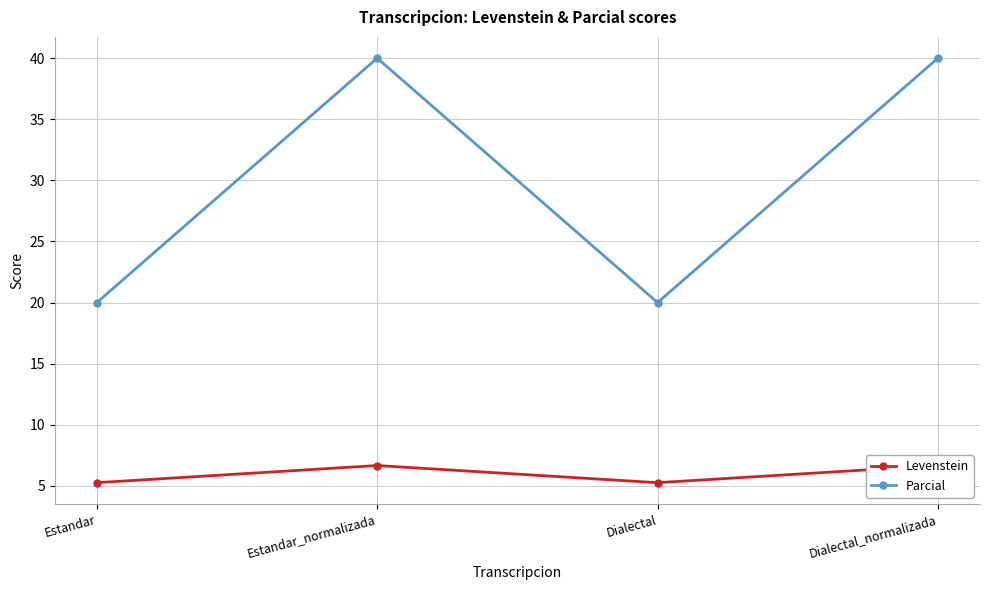

Reading left to right, what are all the values shown in this chart?

Levenstein: Estandar=5.3	Estandar_normalizada=6.7	Dialectal=5.3	Dialectal_normalizada=6.7
Parcial: Estandar=20.0	Estandar_normalizada=40.0	Dialectal=20.0	Dialectal_normalizada=40.0